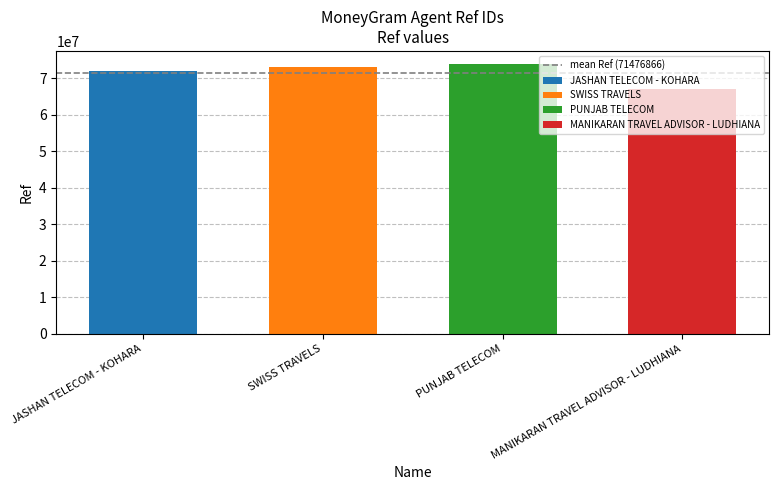

Which category has the highest value across all series?

PUNJAB TELECOM